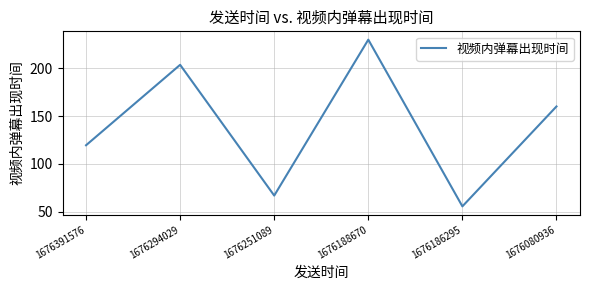

List the labels in order of value, largest first.

1676188670, 1676294029, 1676080936, 1676391576, 1676251089, 1676186295